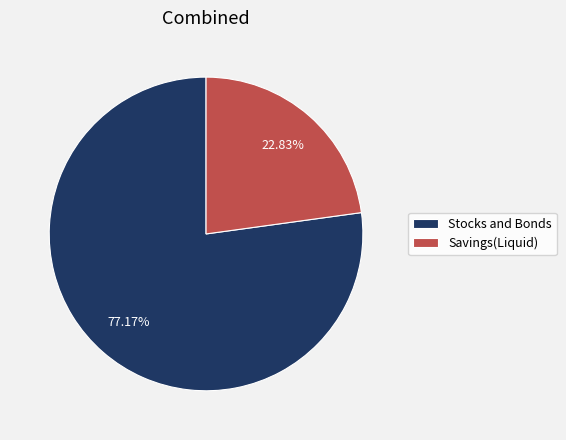

Rank the categories by value from highest to lowest.

Stocks and Bonds, Savings(Liquid)